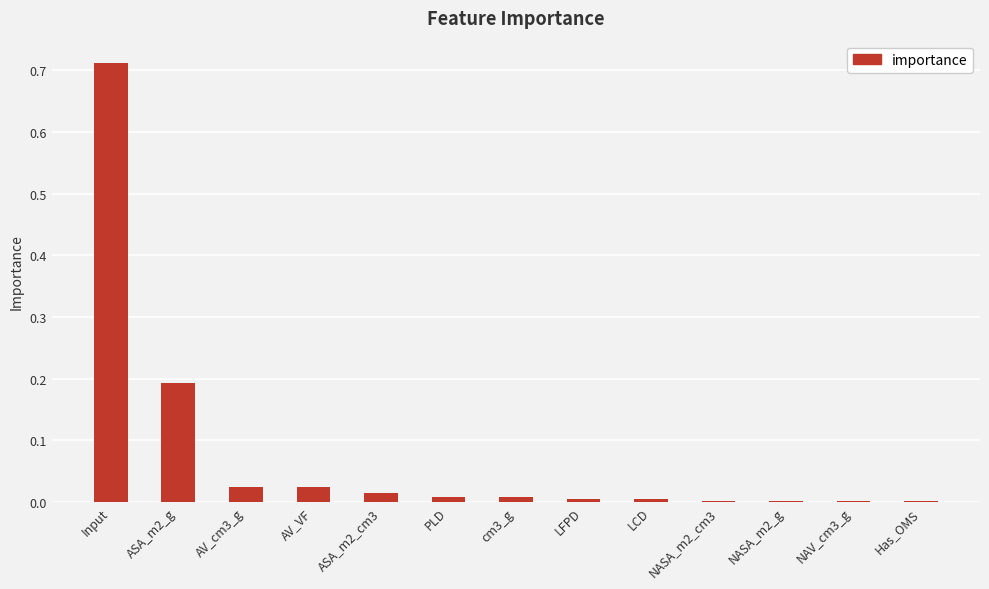

True or false: the data shows 0.0 at NASA_m2_g.

True